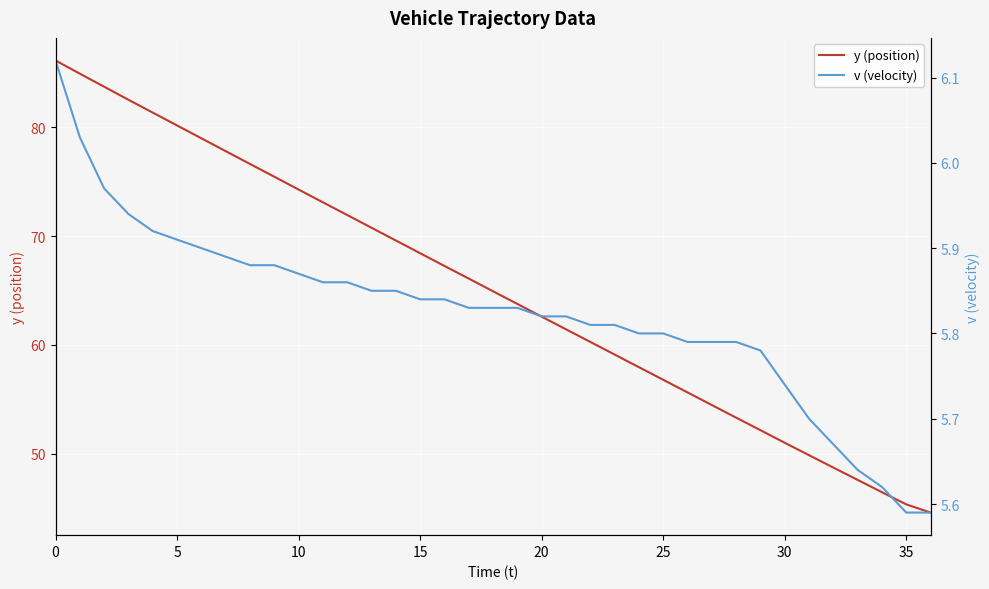

True or false: v (velocity) and y (position) cross at least once.

False